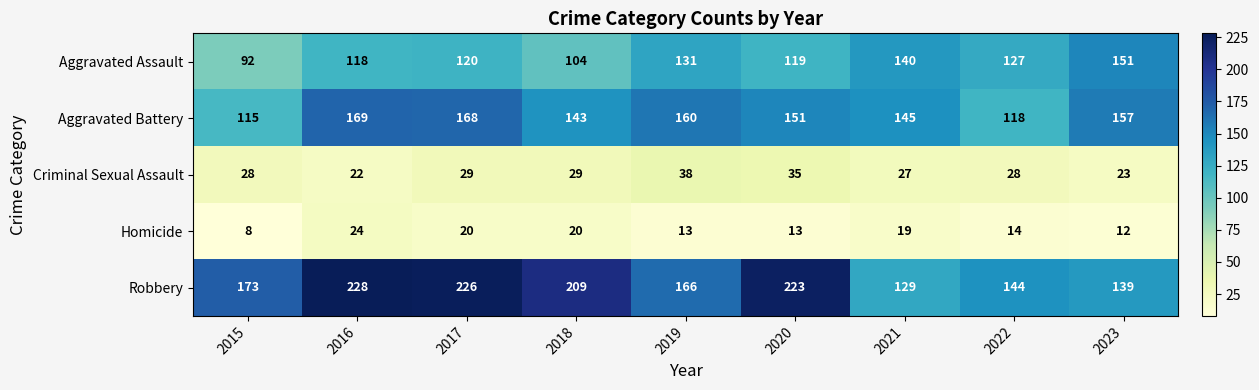

The value of Homicide at 2022 is 19. True or false?

False